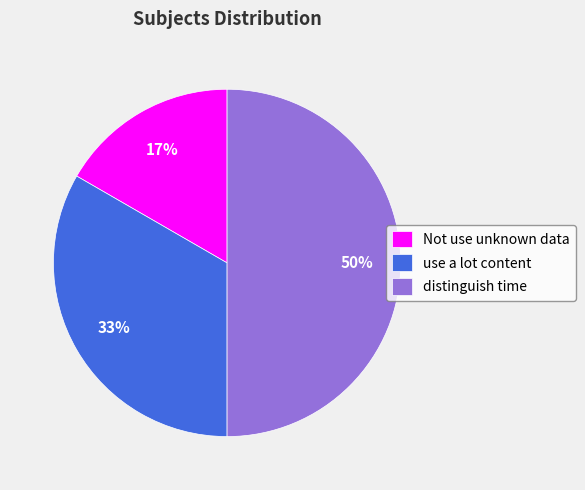

Count the number of slices in the pie.

3